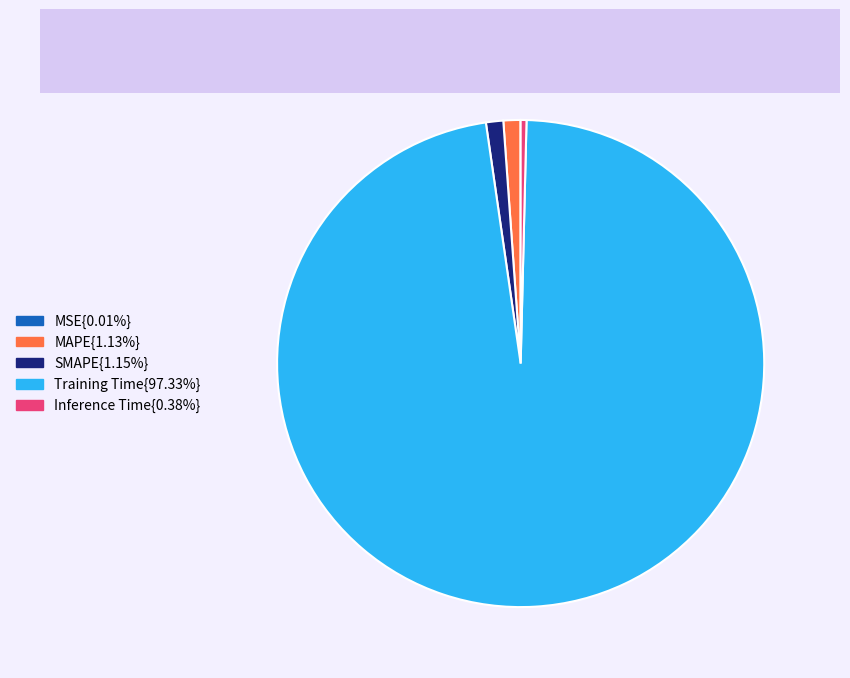

Is there a majority slice in this chart?

Yes